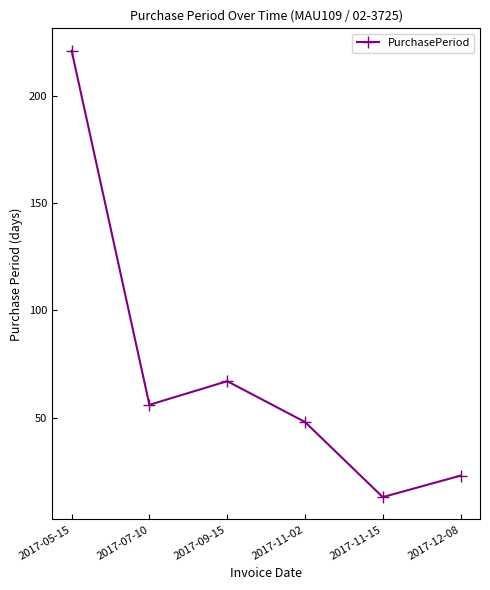

At which label is the value closest to 117?

2017-09-15